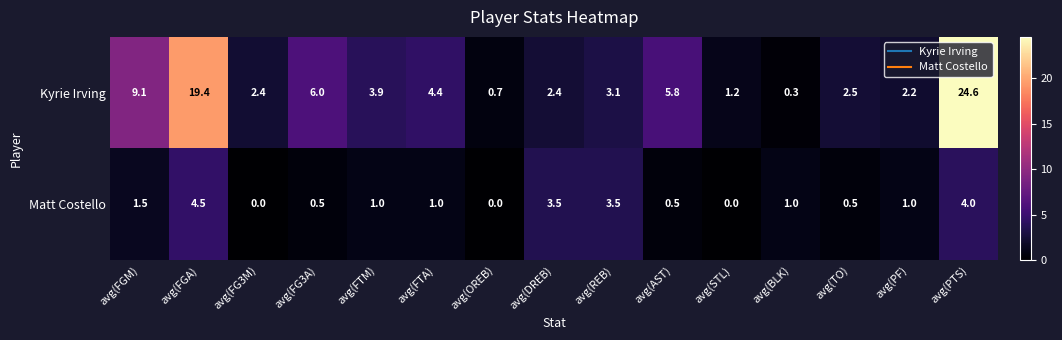

At which label does Matt Costello first exceed 1?

avg(FGM)